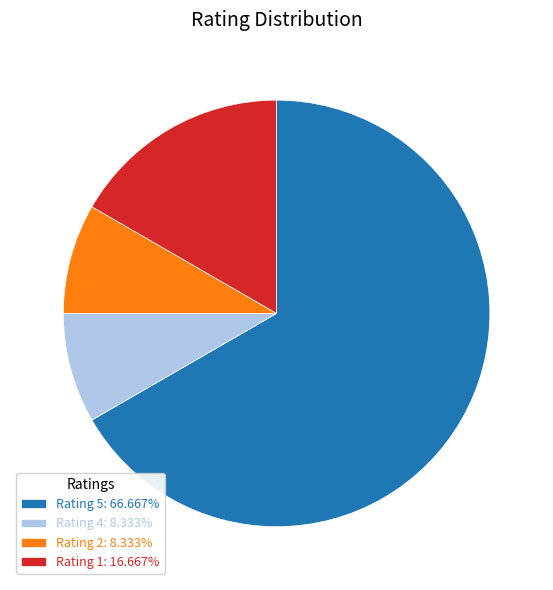

Do Rating 4 and Rating 2 together represent more than half of the pie?

No